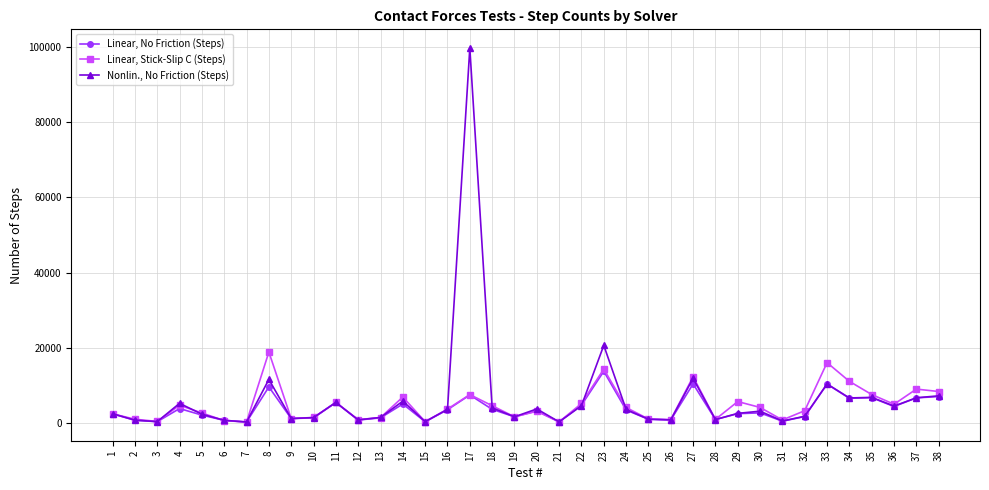

Is the value of Linear, Stick-Slip C (Steps) at 20 greater than the value of Nonlin., No Friction (Steps) at 31?

Yes